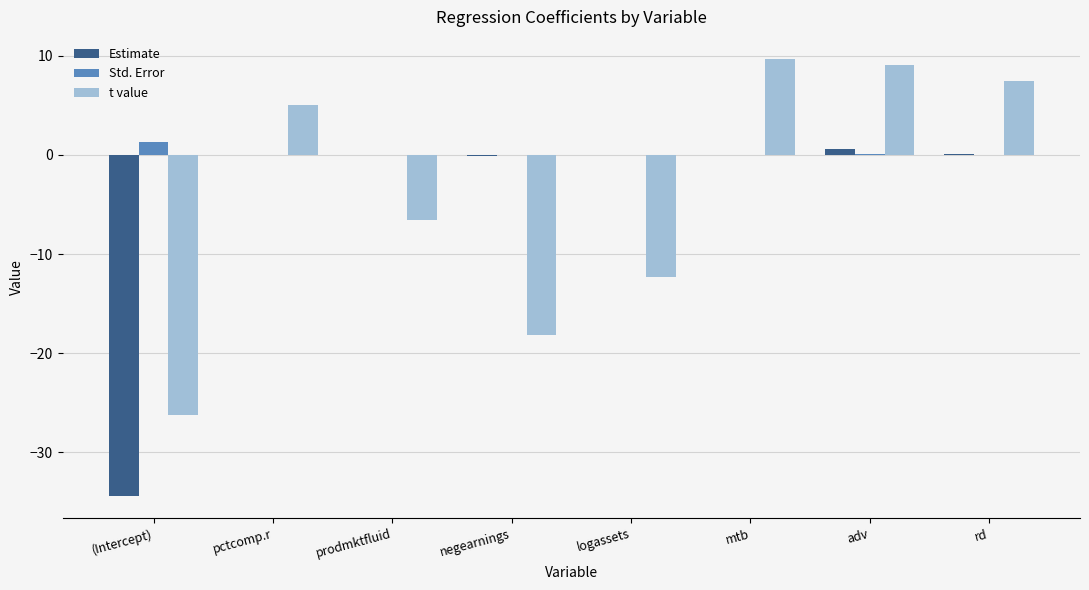

The t value series shows 5.0 at pctcomp.r. True or false?

True